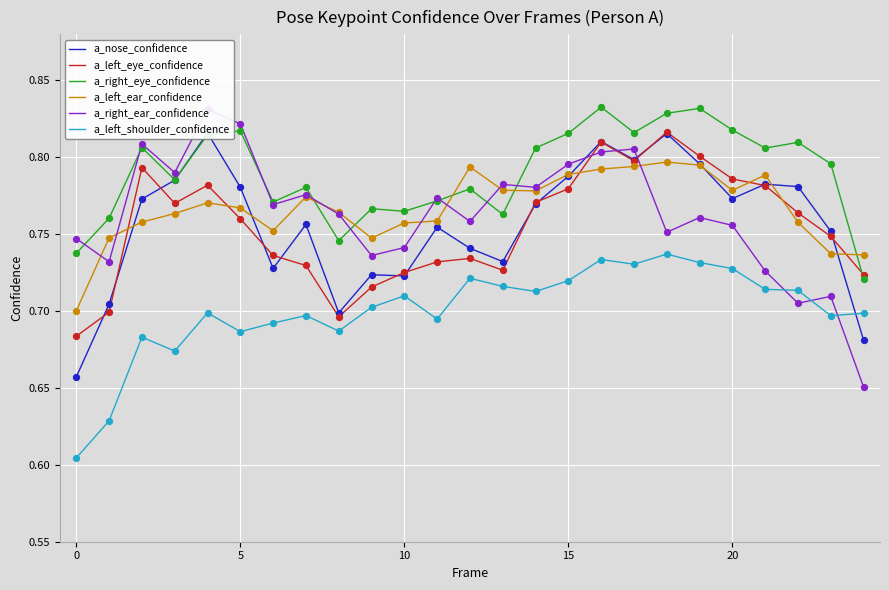

What is the total value across all series at 19?

4.7